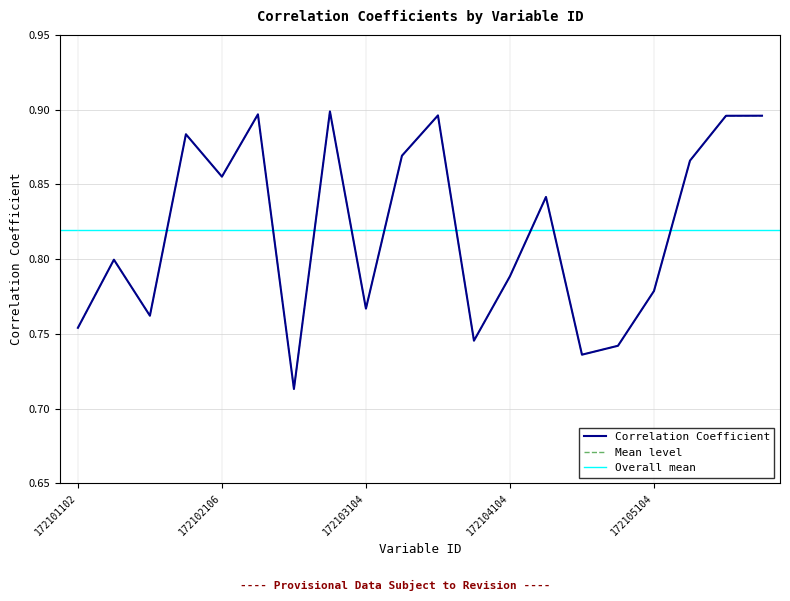

Reading left to right, transcribe all the data shown in this chart.

0.8	0.8	0.8	0.9	0.9	0.9	0.7	0.9	0.8	0.9	0.9	0.7	0.8	0.8	0.7	0.7	0.8	0.9	0.9	0.9